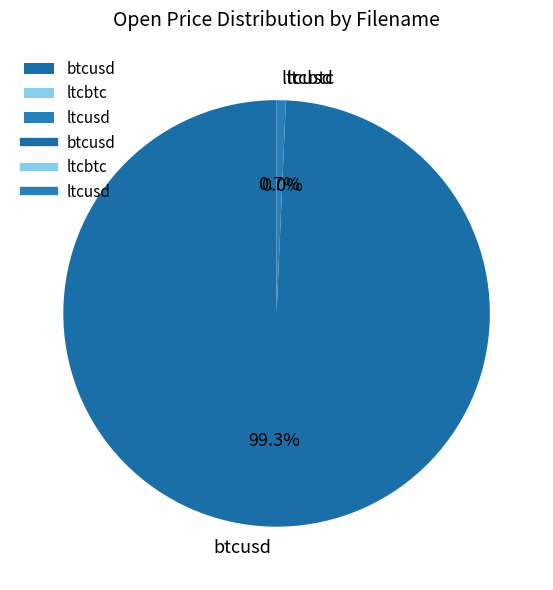

Which category has the biggest portion of the pie?

btcusd